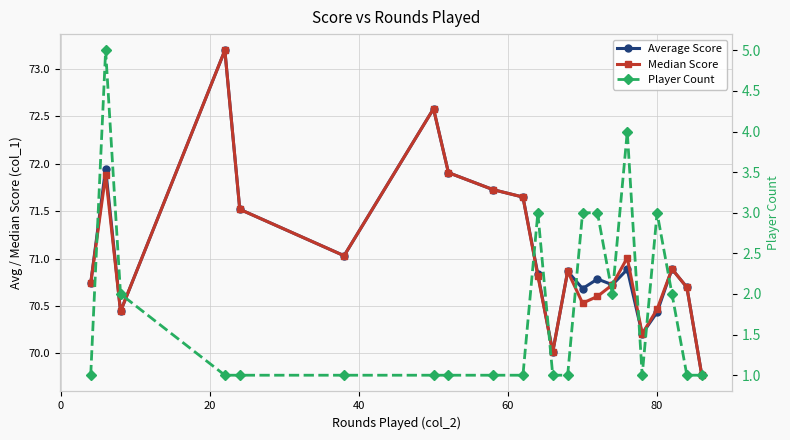

How many lines are shown in the chart?

3